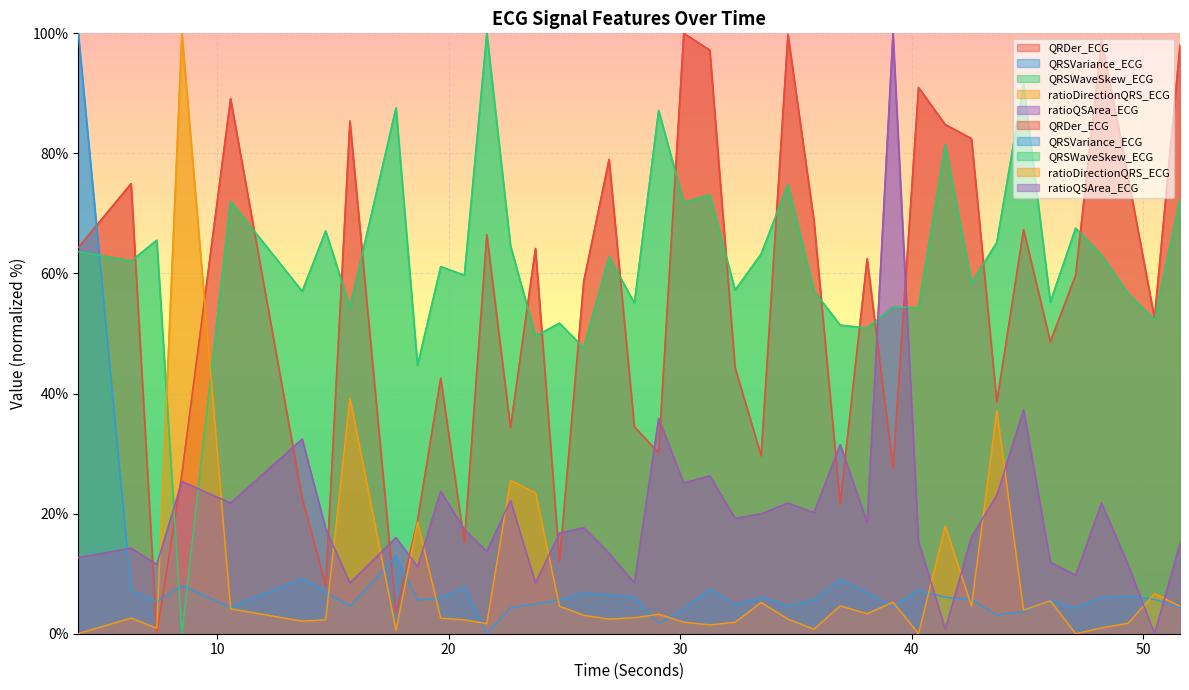

At which label does QRSWaveSkew_ECG reach its peak?

21.6484375